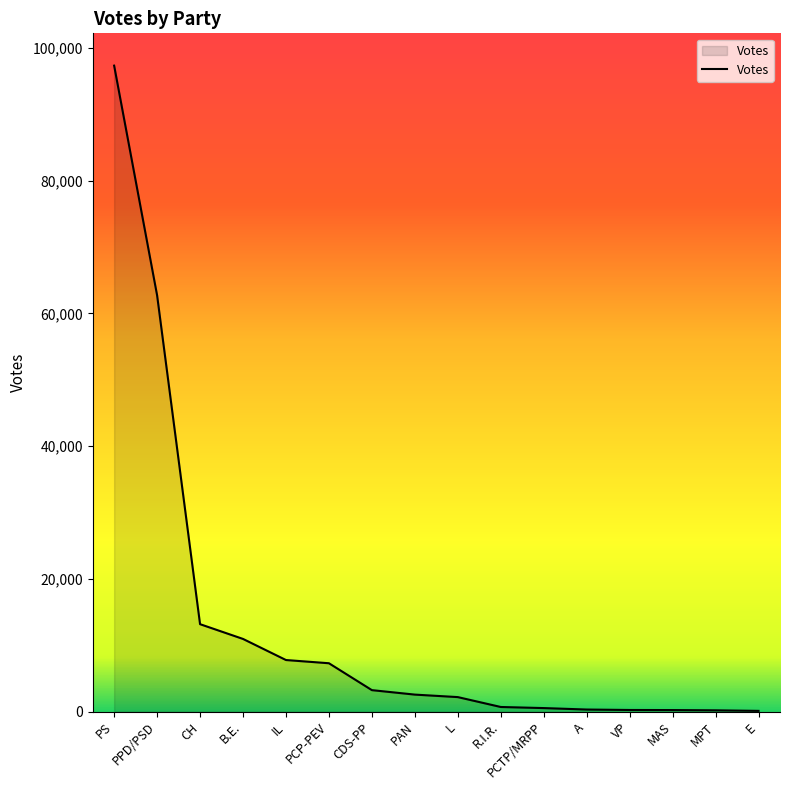

Does the chart have visible grid lines?

No